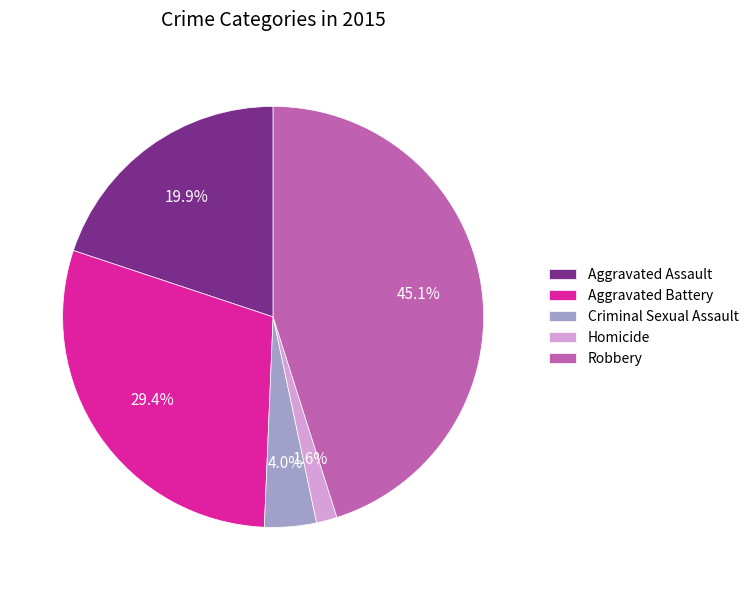

To the nearest percent, what is the difference between the Aggravated Assault and Robbery slice percentages?

25%